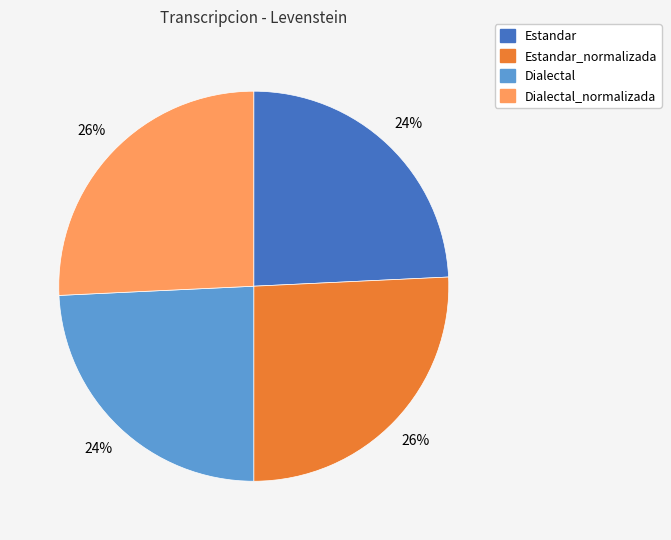

How many slices are in this pie chart?

4